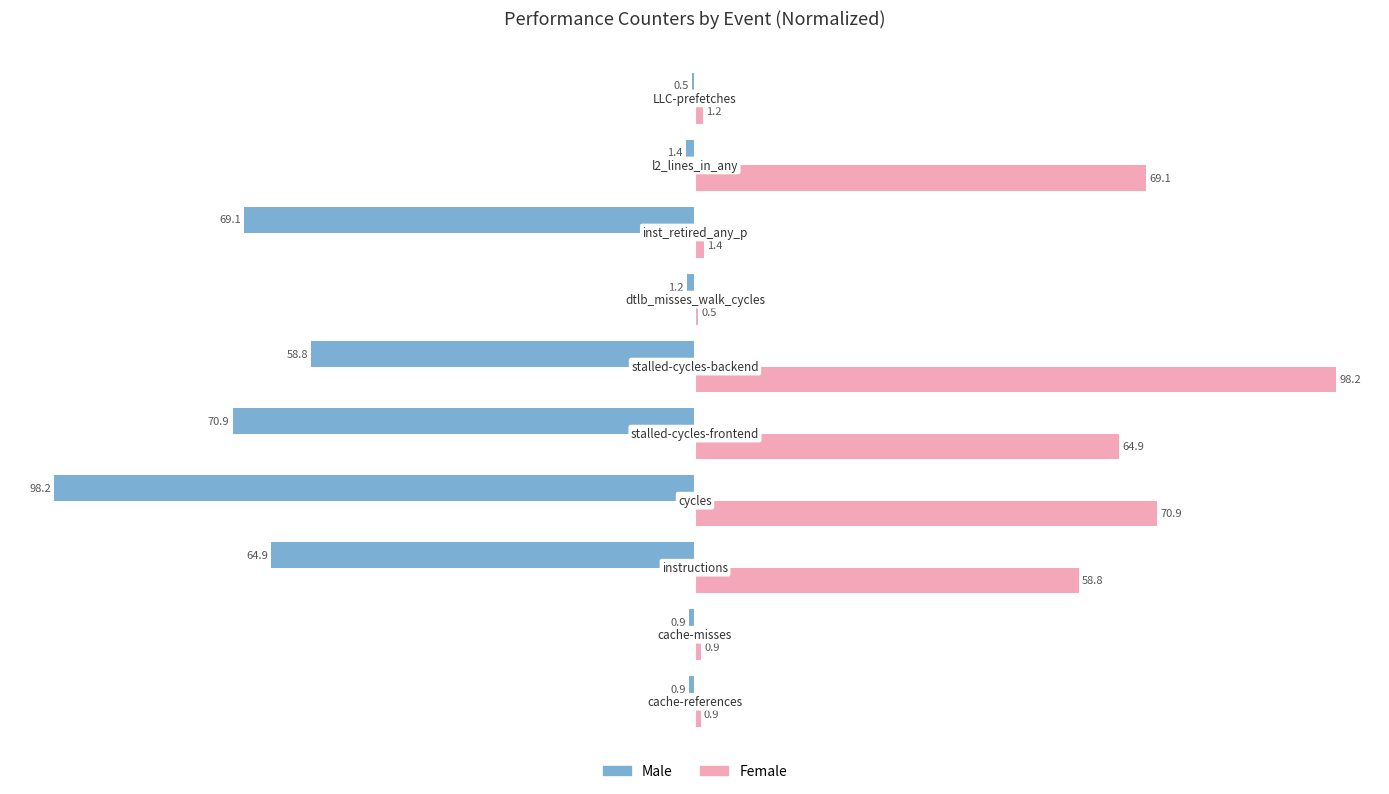

What is the sum of all Male values?

-366.8